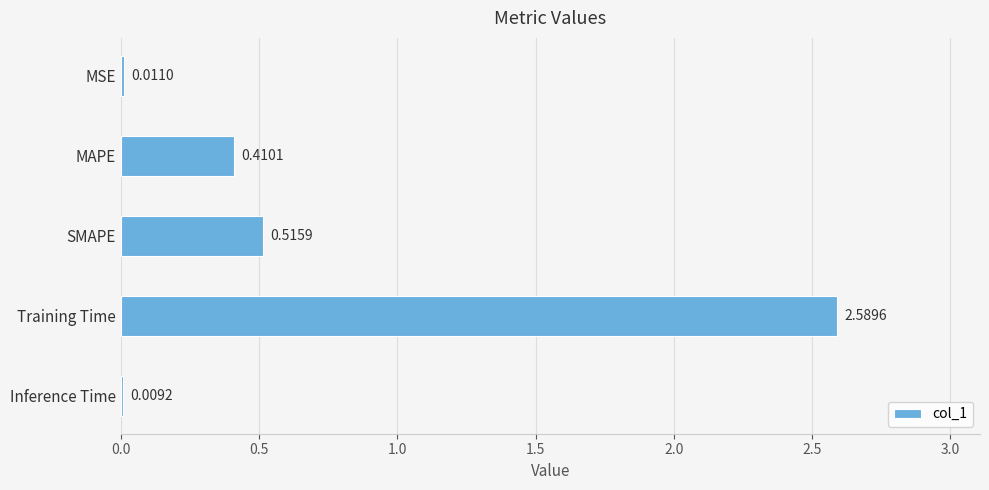

What is the change in value from MSE to MAPE?

+0.4